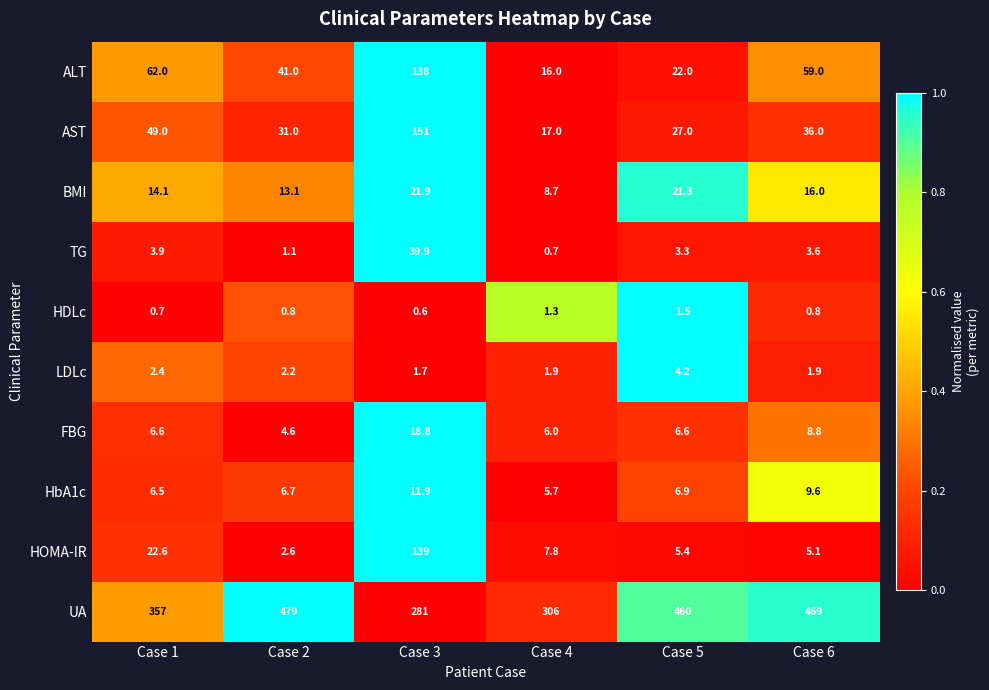

What is the maximum value shown in the chart?

479.0